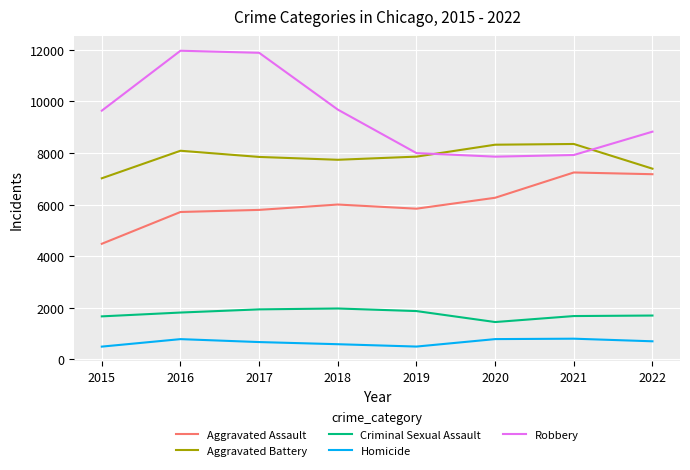

True or false: Robbery and Aggravated Assault cross at least once.

False